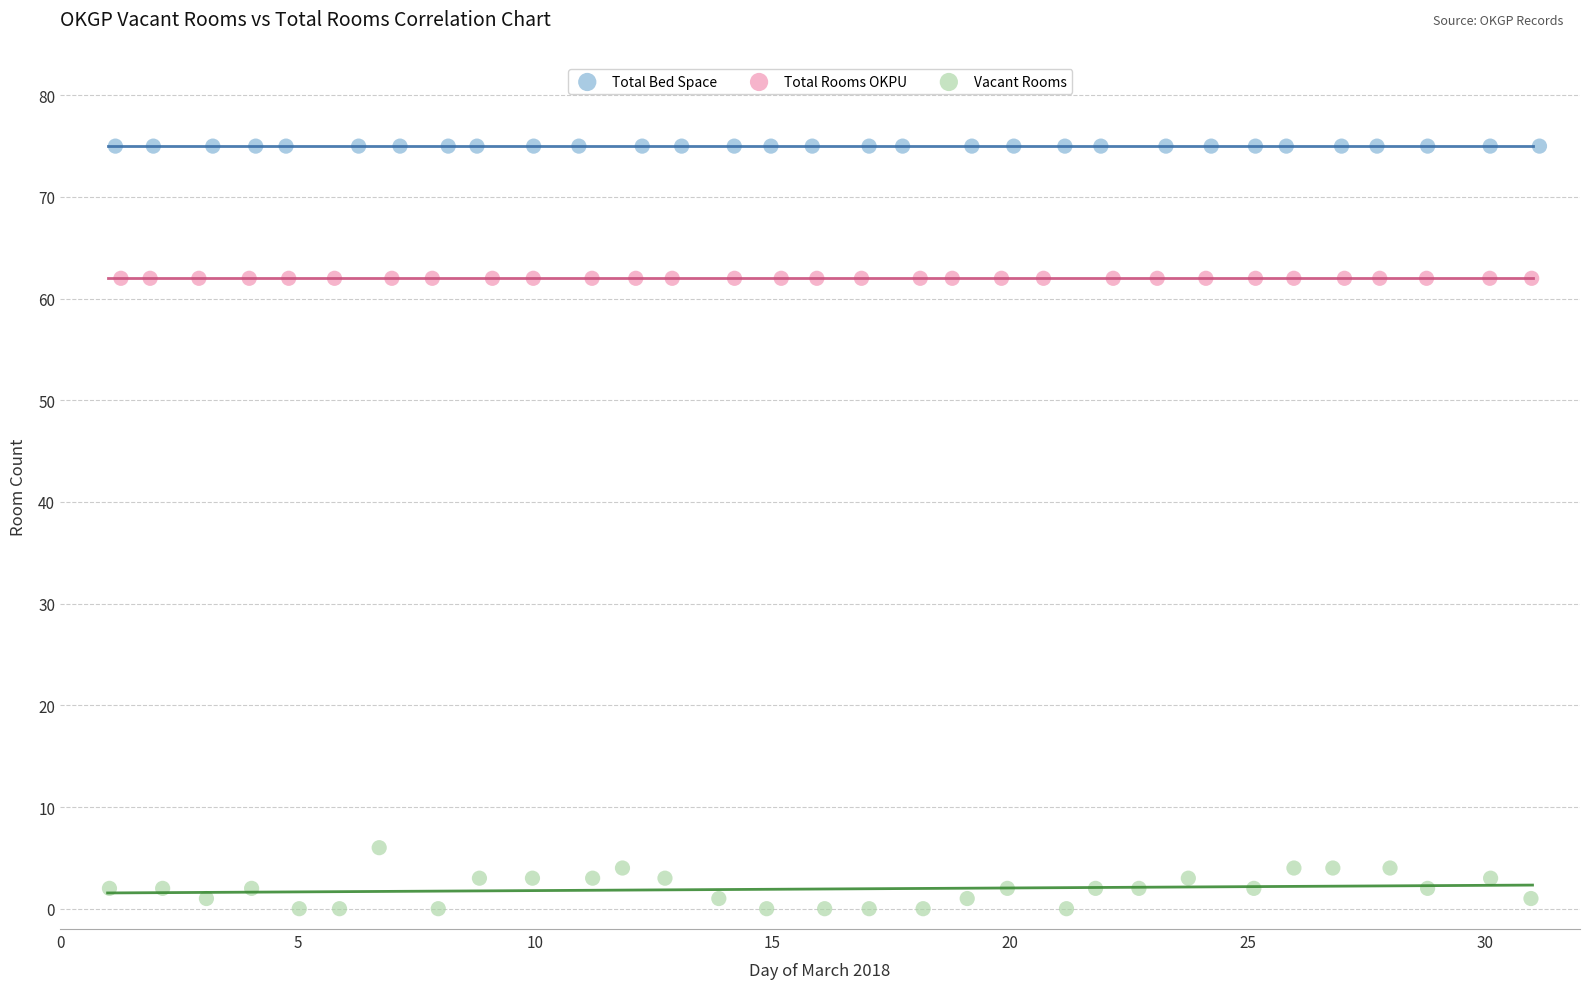

Which series reaches the maximum Y coordinate?

Total Bed Space